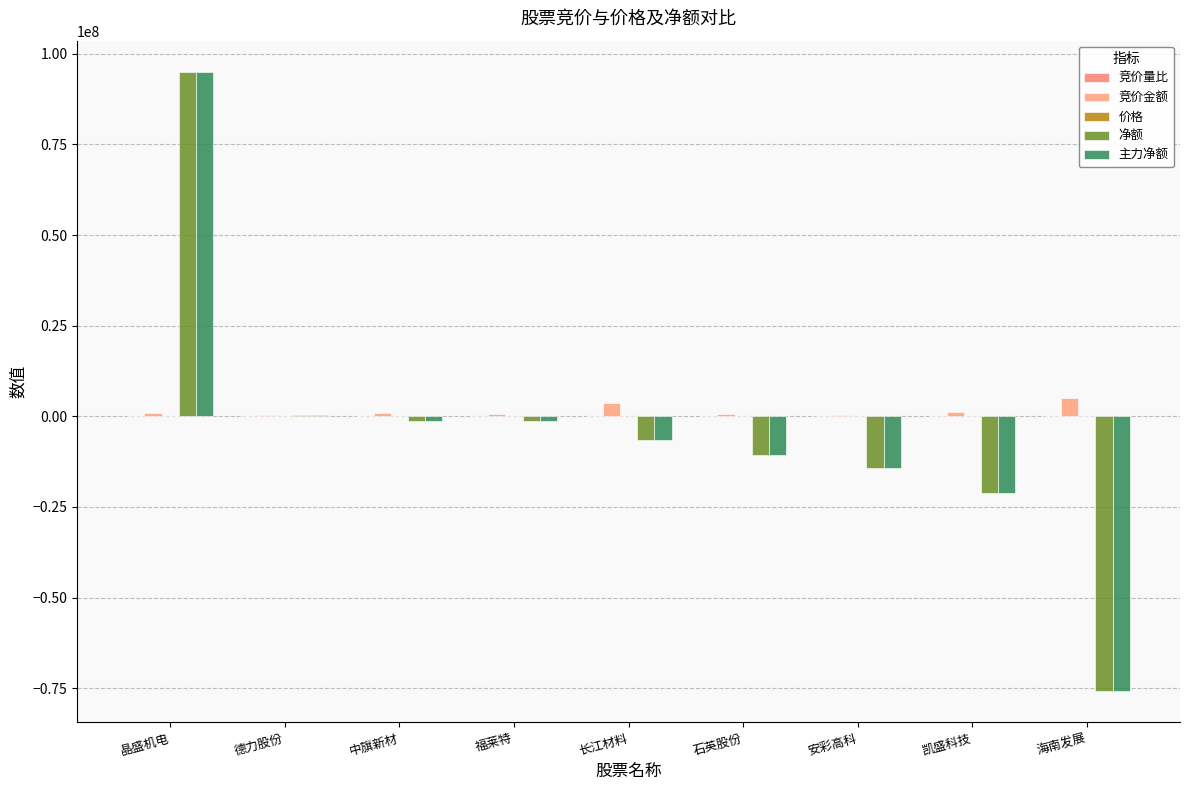

What is the spread (max minus min) of values at 凯盛科技?

22381591.0